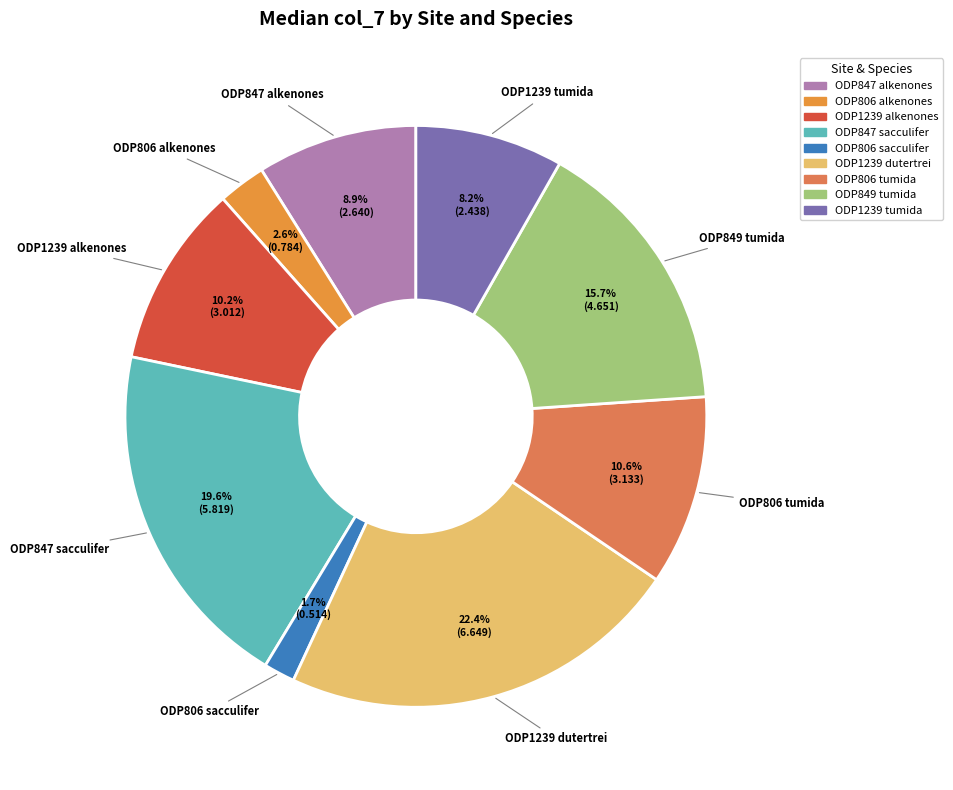

What percentage is the ODP806 alkenones slice, to the nearest percent?

3%